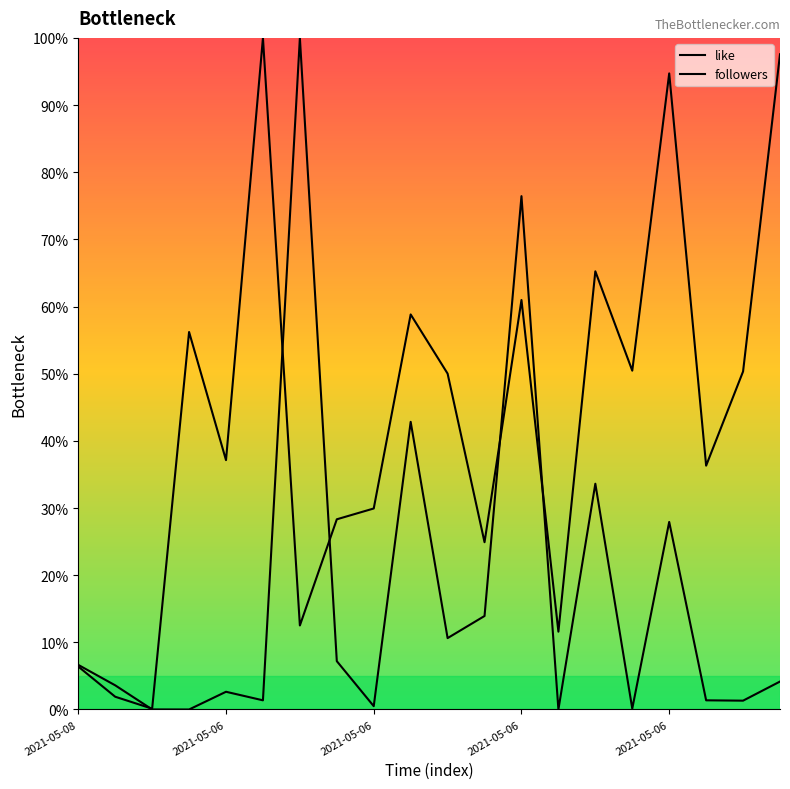

Does the chart have visible grid lines?

No